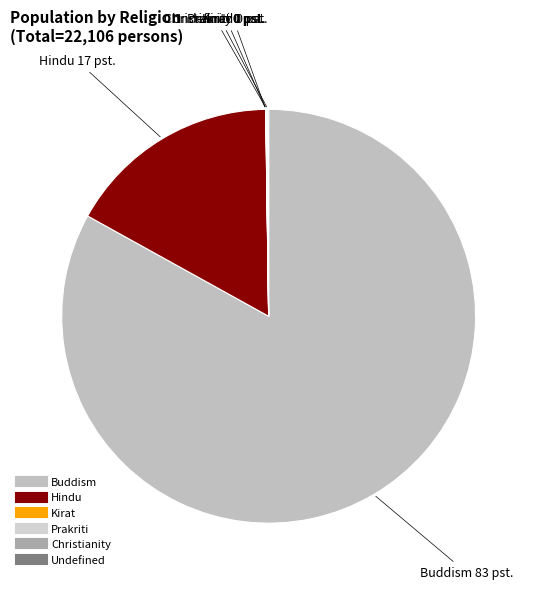

What is the majority slice?

Buddism